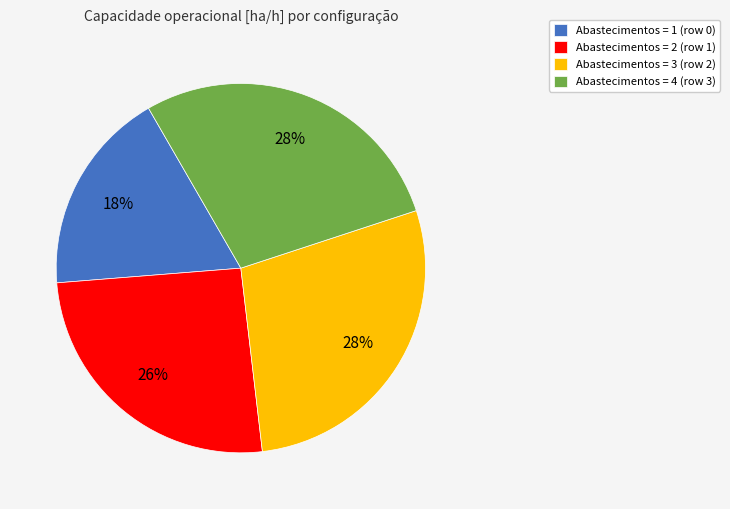

Is the sum of Abastecimentos = 4 (row 3) and Abastecimentos = 2 (row 1) greater than half?

Yes